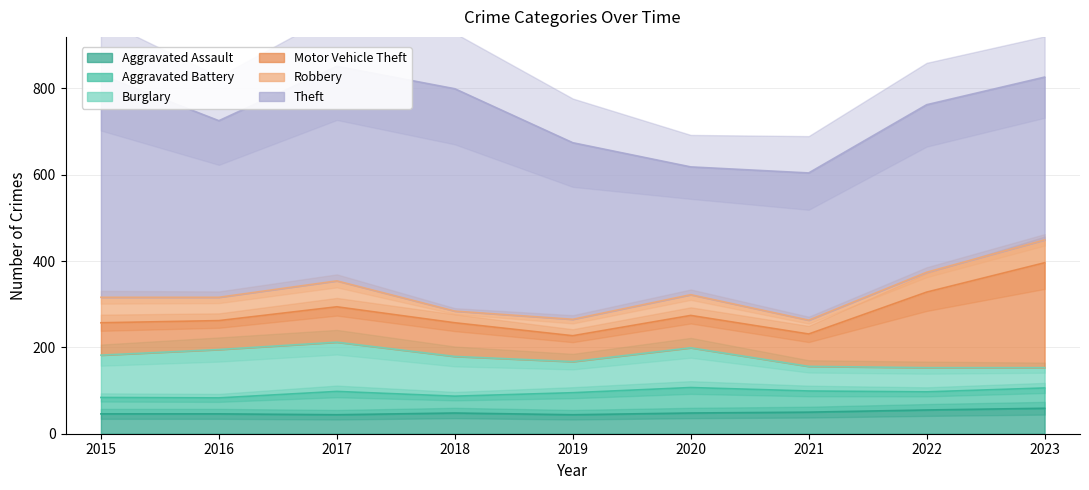

Is it true that Aggravated Assault equals 73 at 2018?

False